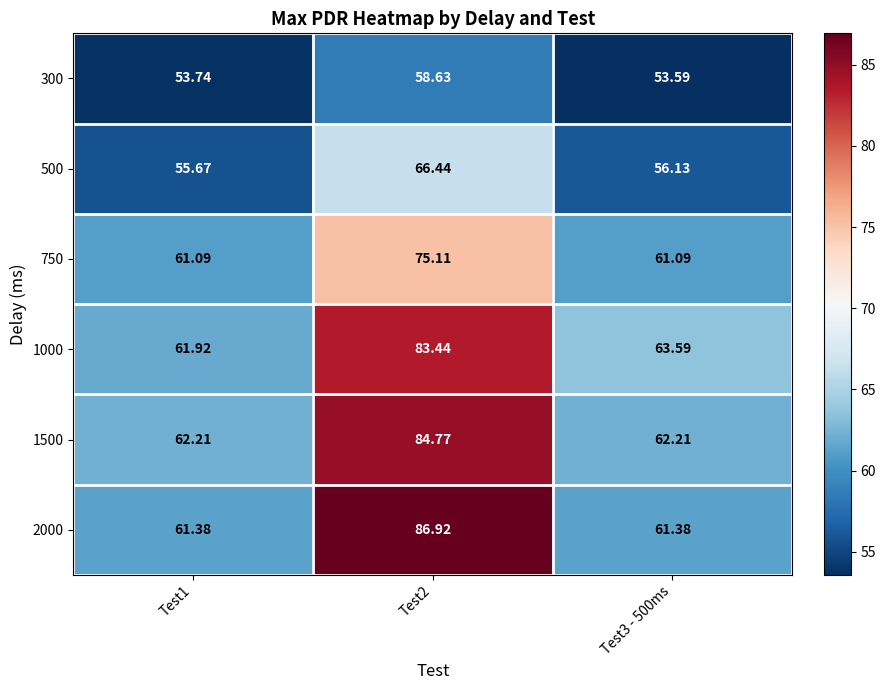

Is the value of 300 at Test2 greater than the value of 2000 at Test2?

No